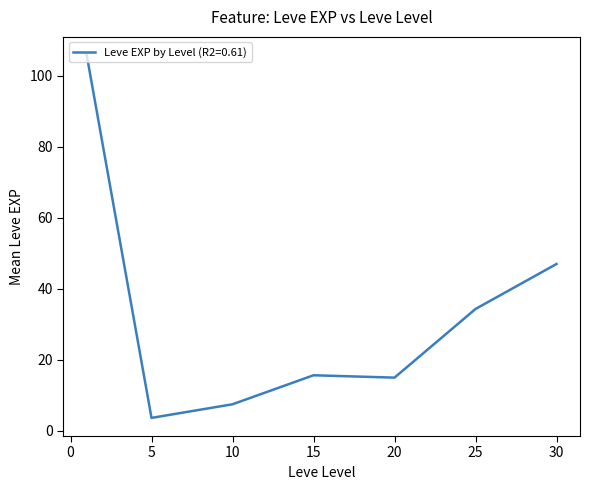

What is the smallest value displayed?

3.7